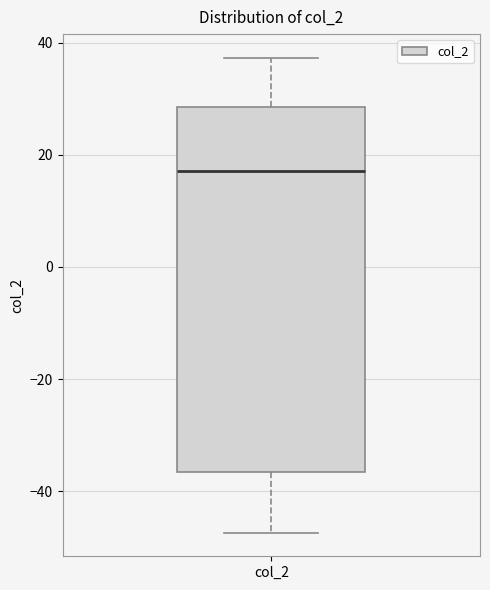

Where is the upper edge of the box for col_2 on the y-axis? The values are not printed on the chart, so give them approximately, as read against the axis.

28